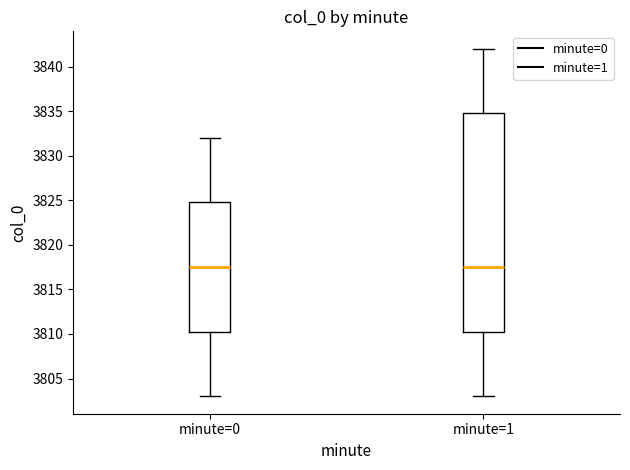

Where is the lower edge of the box for minute=0 on the y-axis? The values are not printed on the chart, so give them approximately, as read against the axis.

3810.5